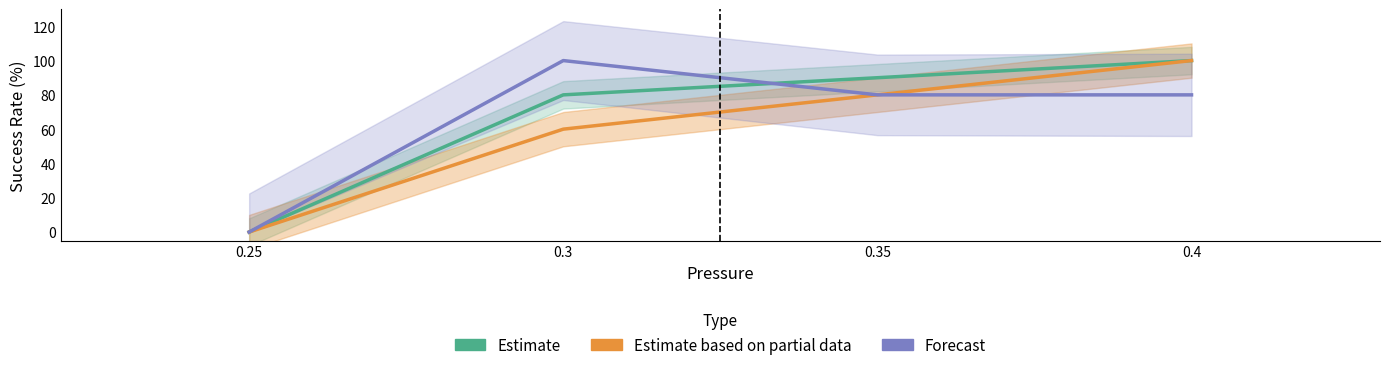

True or false: Estimate has more than 0 interior local peaks.

False